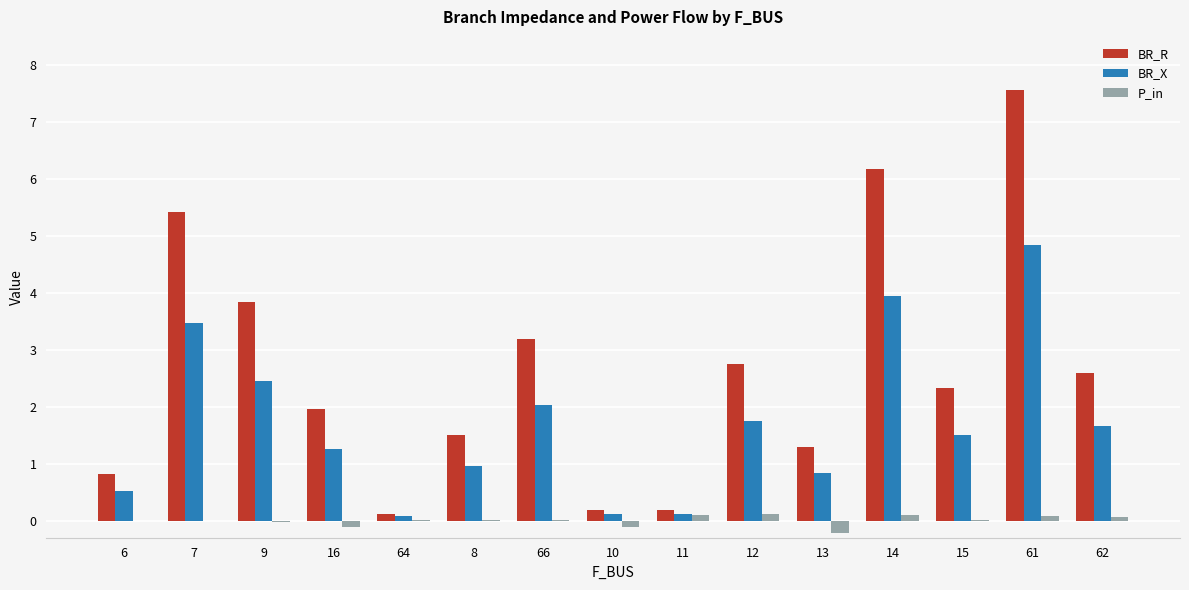

Which category has the highest value across all series?

61